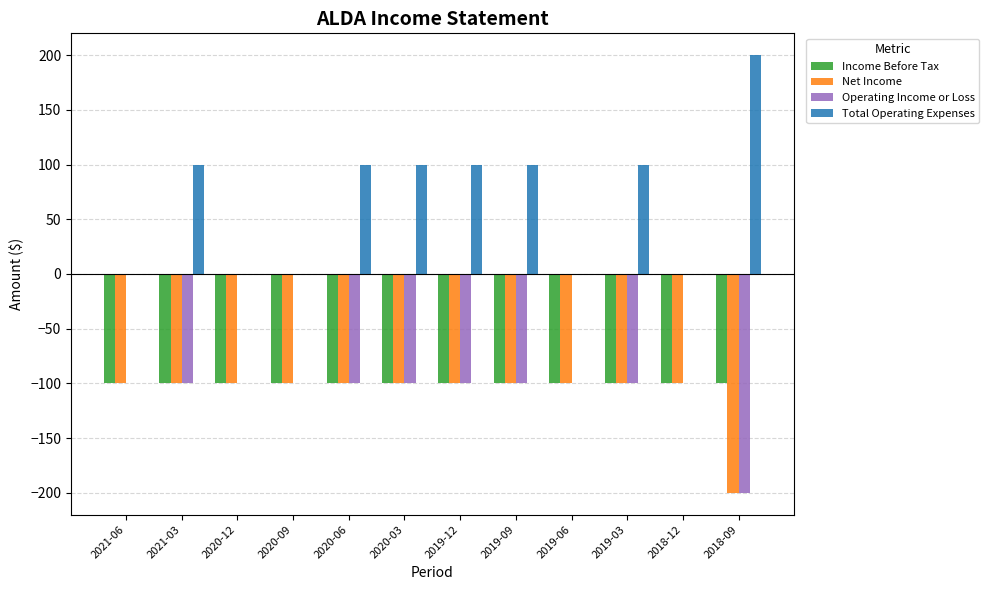

True or false: Operating Income or Loss has a value of -100 at 2019-12.

True